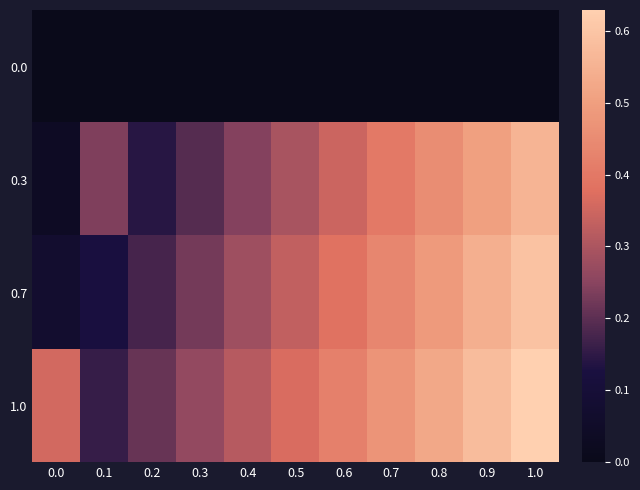

How many data points does each series have?

11